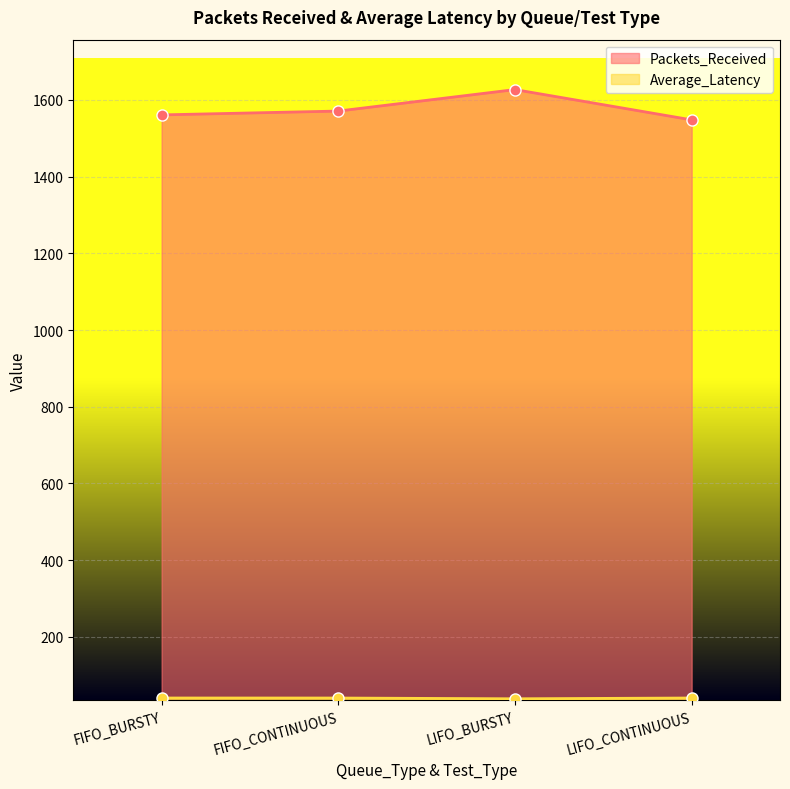

What is the label of the 3rd point from the right?

FIFO_CONTINUOUS